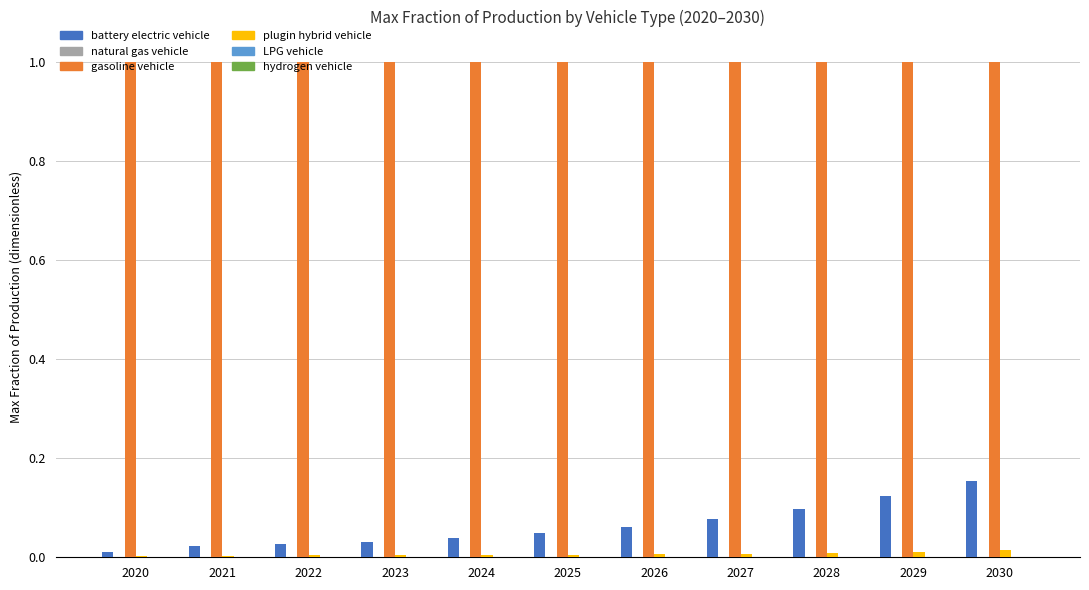

Is it true that battery electric vehicle equals 0.0 at 2023?

True